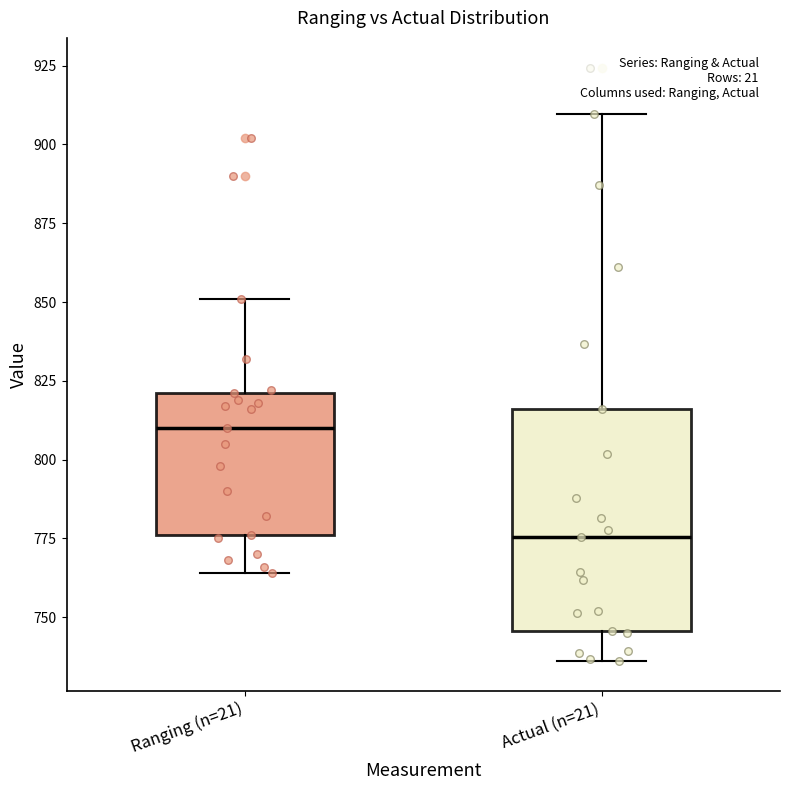

Which box's median line is the highest?

Ranging (n=21)